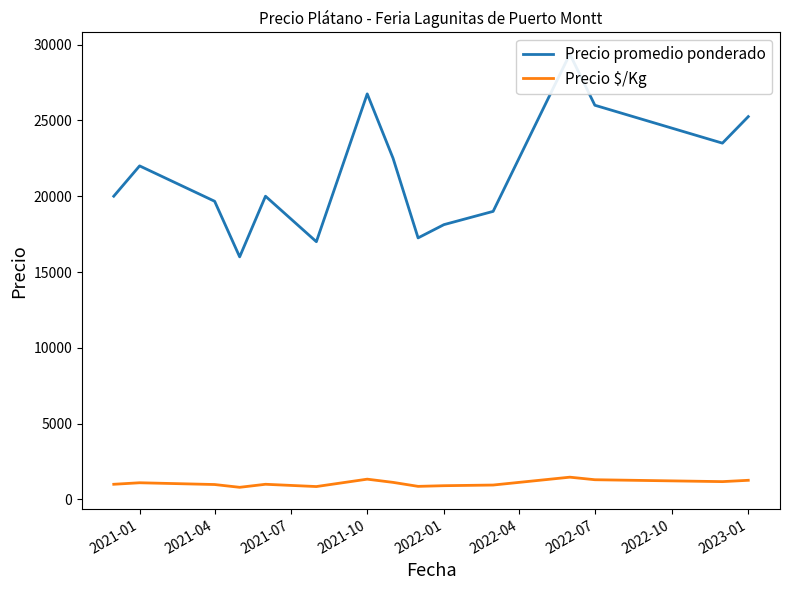

What is the total value across all series at 2022-01?

19031.2